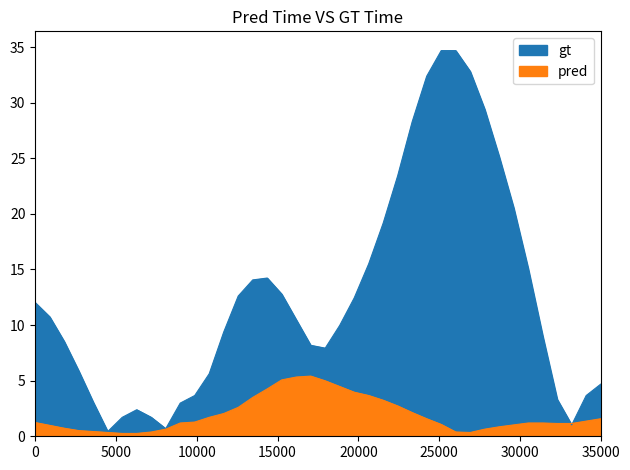

What is the smallest value displayed?

0.3